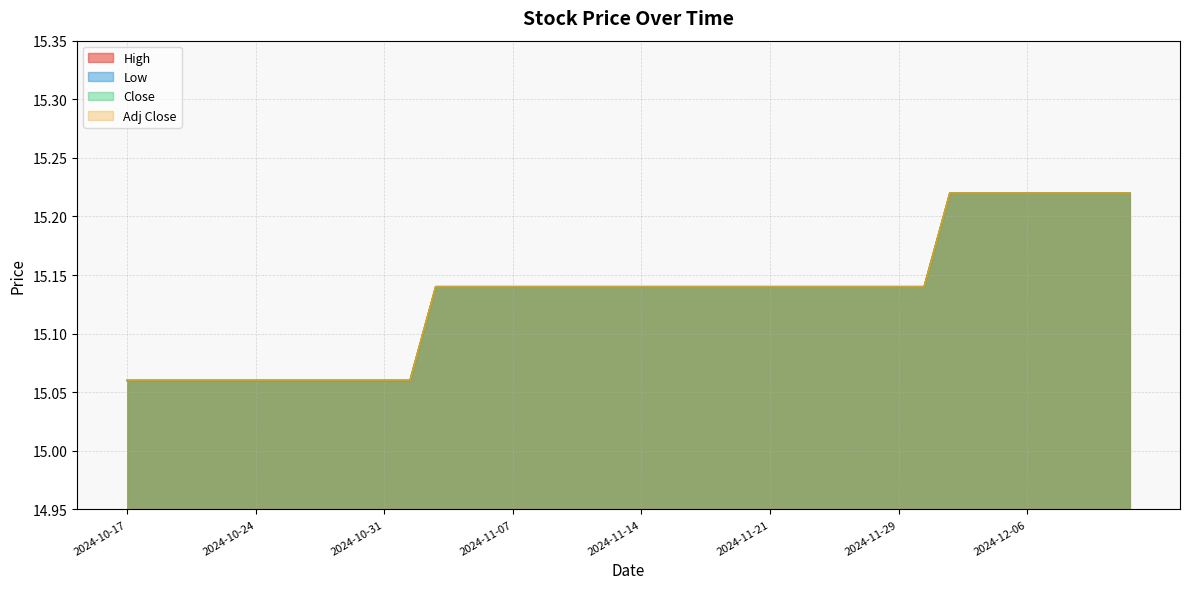

What position from the left is 2024-11-06?

15